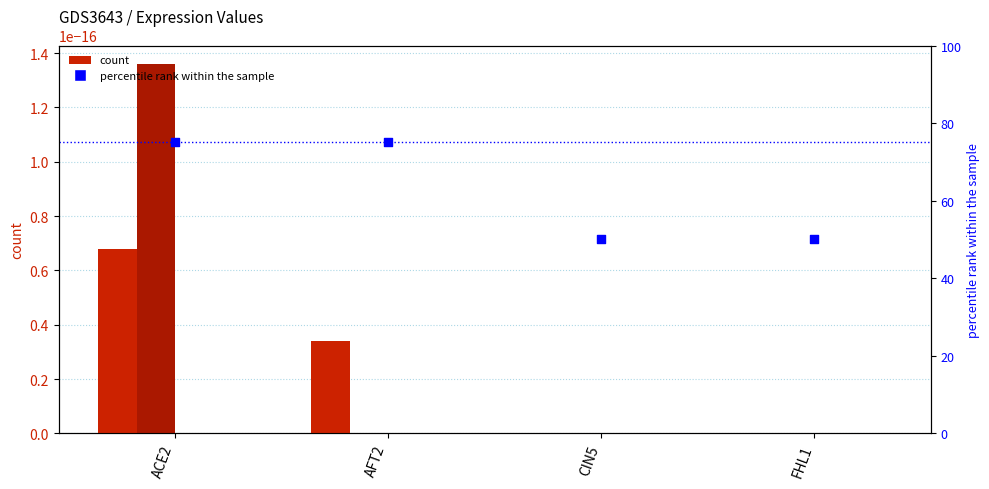

Between CIN5 and FHL1, which is larger?

CIN5